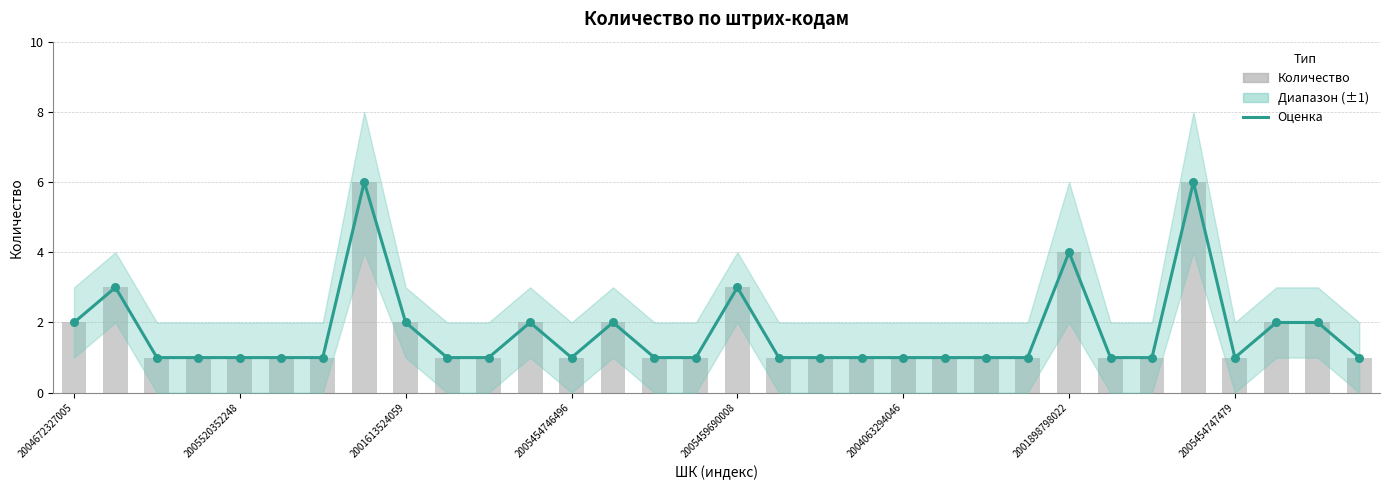

At how many categories does at least one series exceed 5?

2